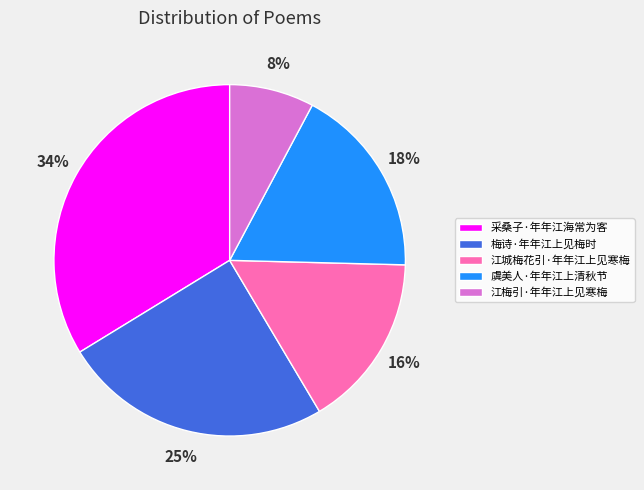

Is it true that 虞美人·年年江上清秋节 is 18% of the pie?

True